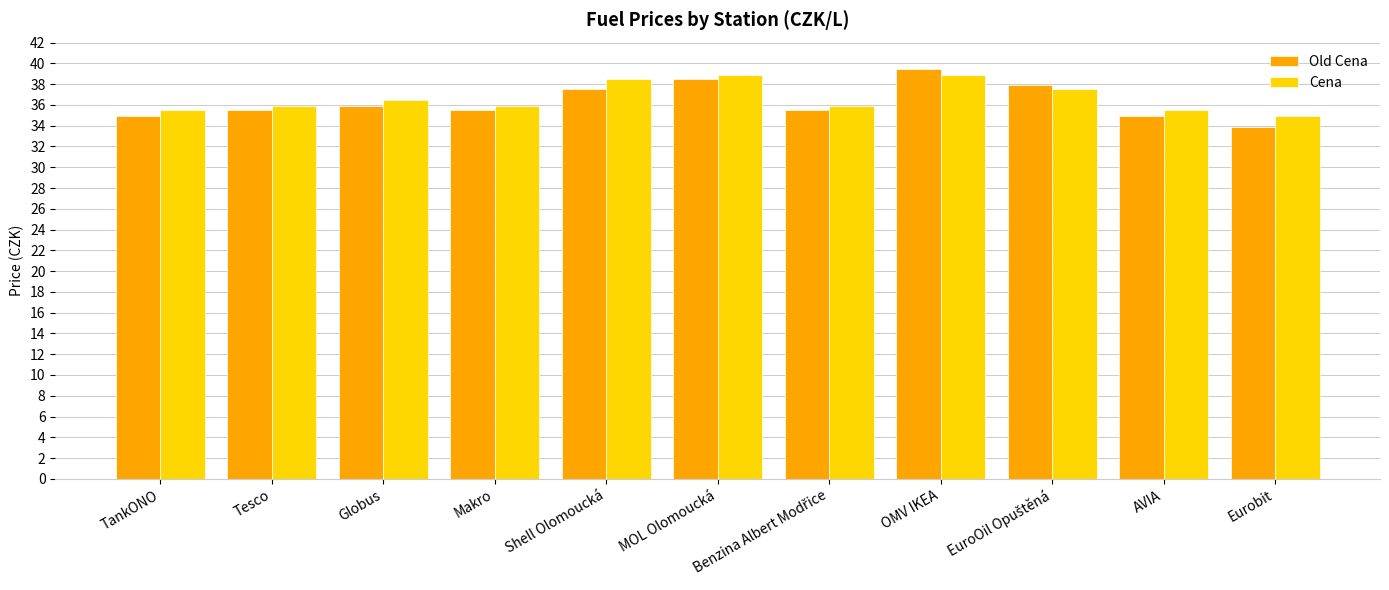

Where is Old Cena nearest to the value 36?

Globus